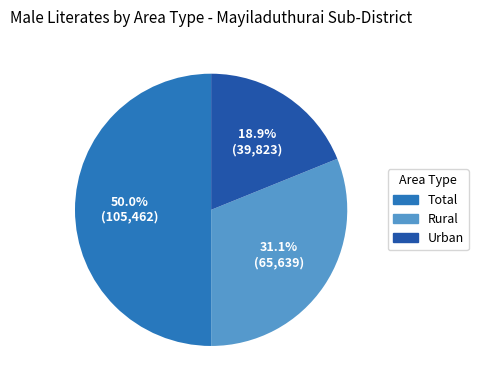

Combined, do Total and Rural account for over 50%?

Yes